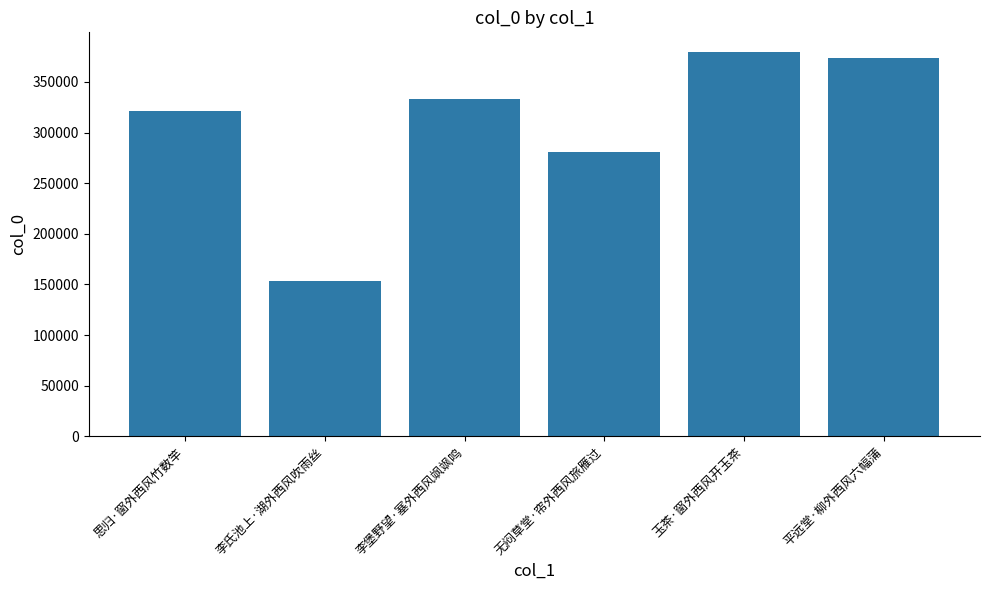

How many data points are less than 333136?

3